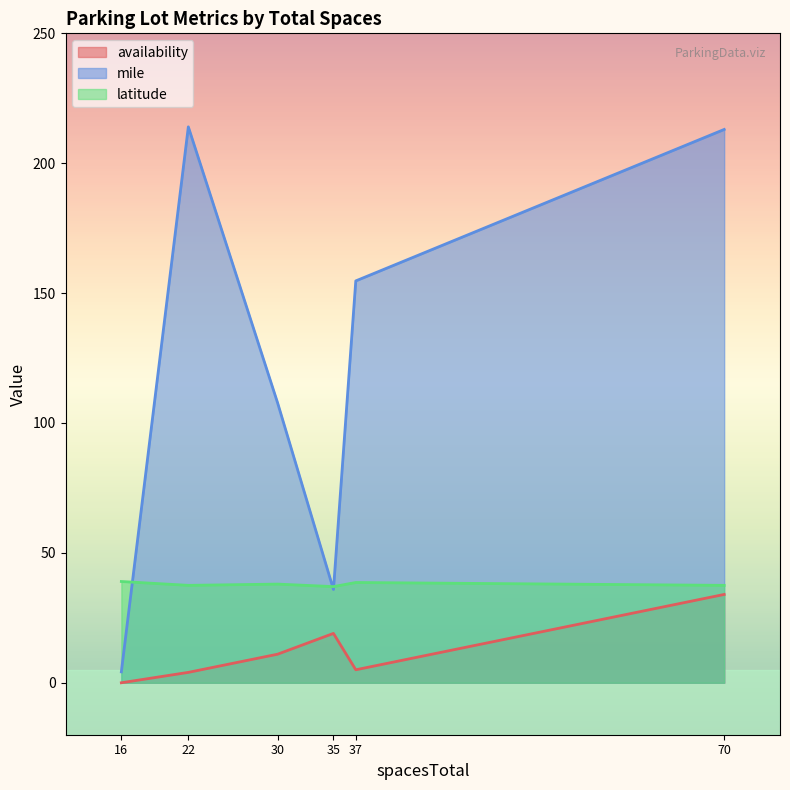

Between which two adjacent categories do mile and latitude first intersect?

16 and 22